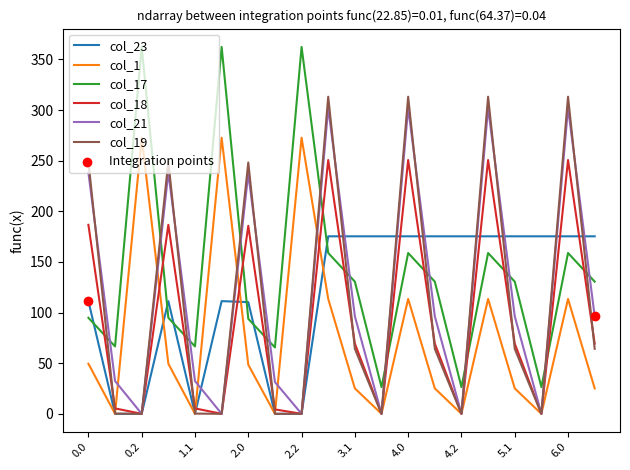

Which series has the largest range (max minus min)?

col_17